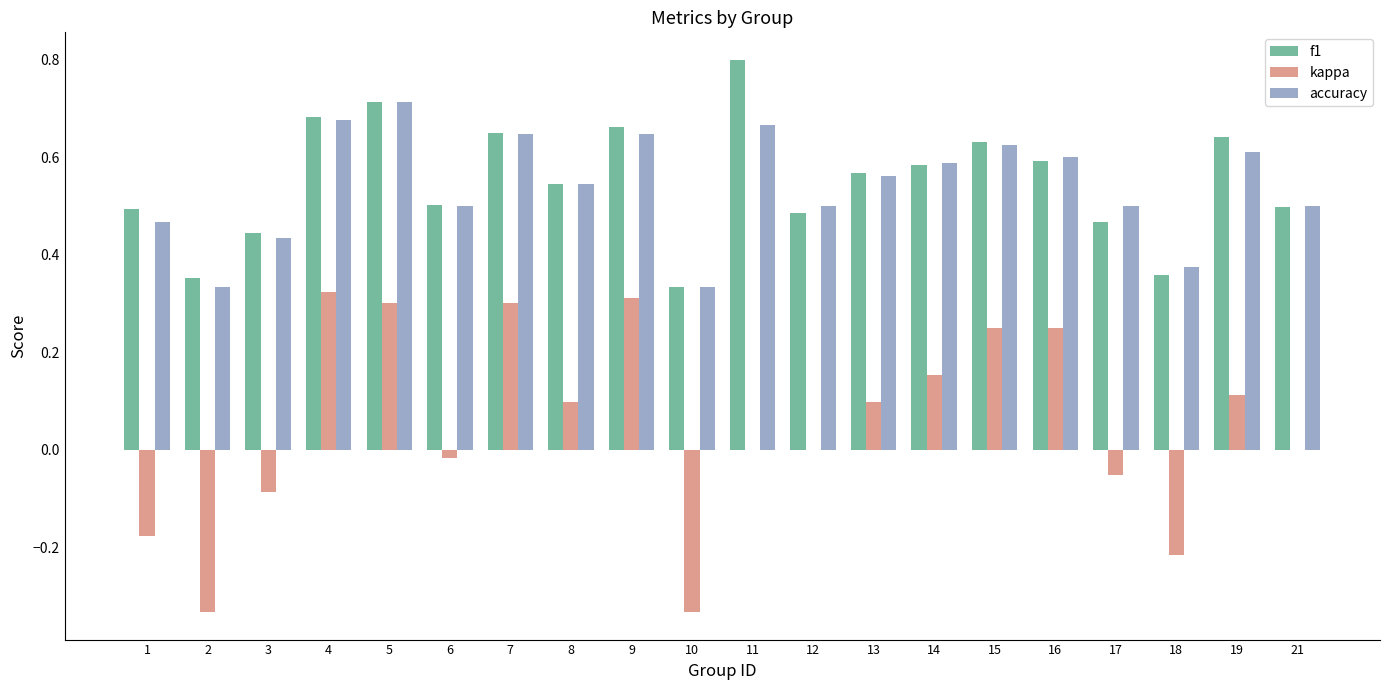

How many groups of bars are there?

20